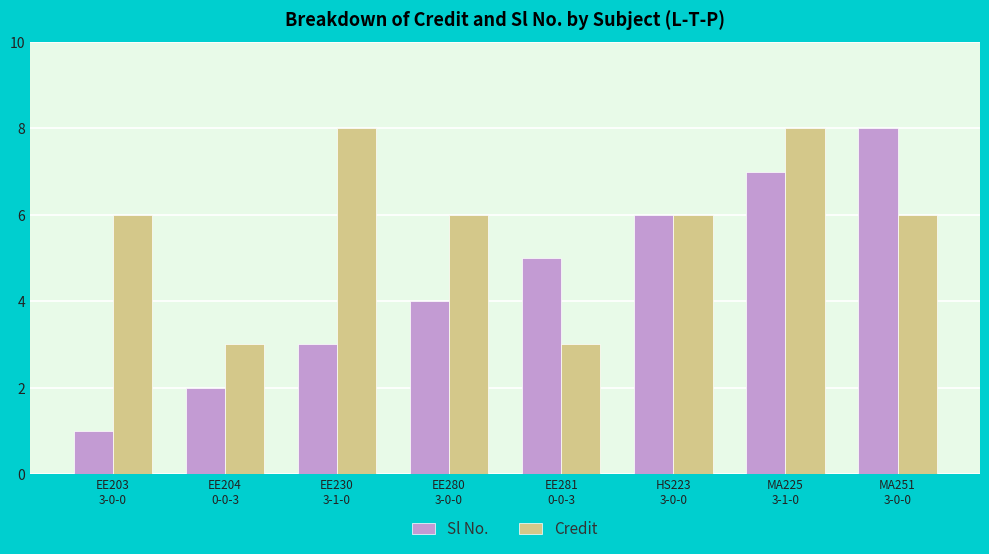

What is the difference between the highest and lowest values at EE281
0-0-3?

2